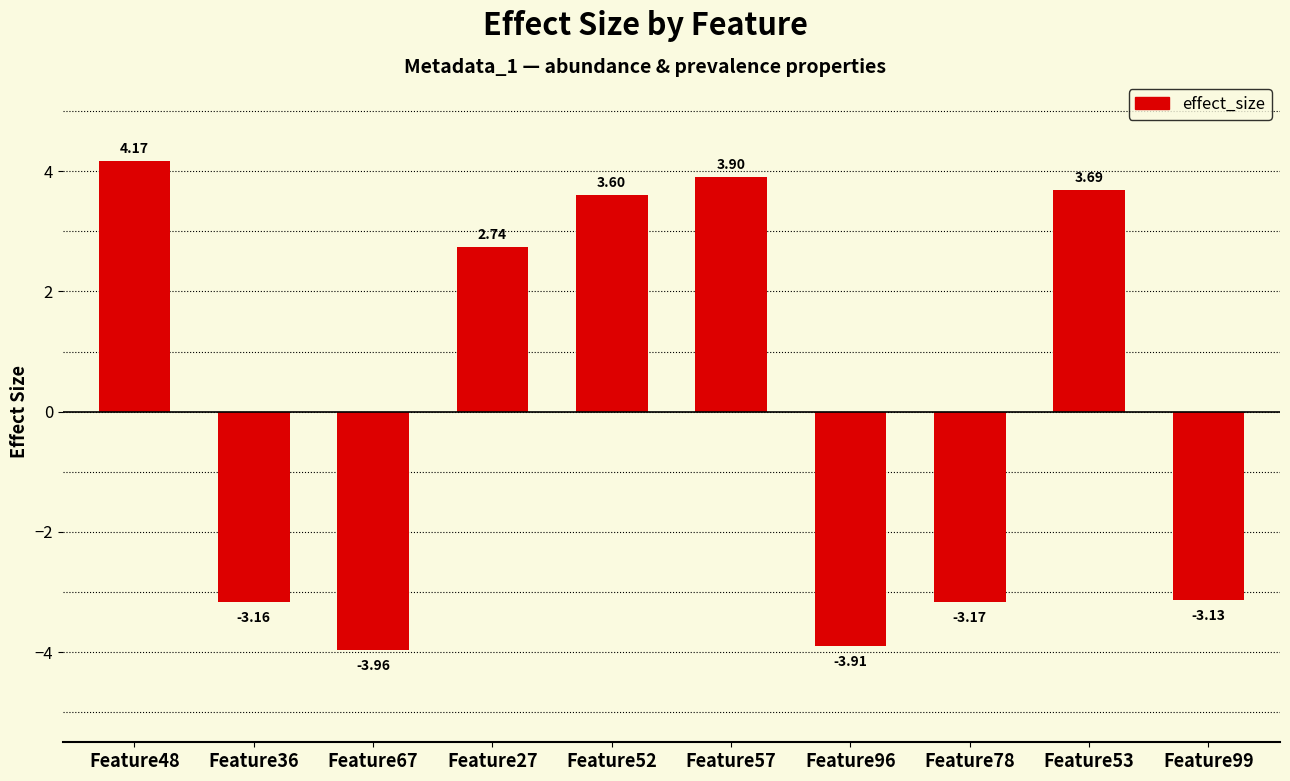

Between Feature67 and Feature27, which is larger?

Feature27